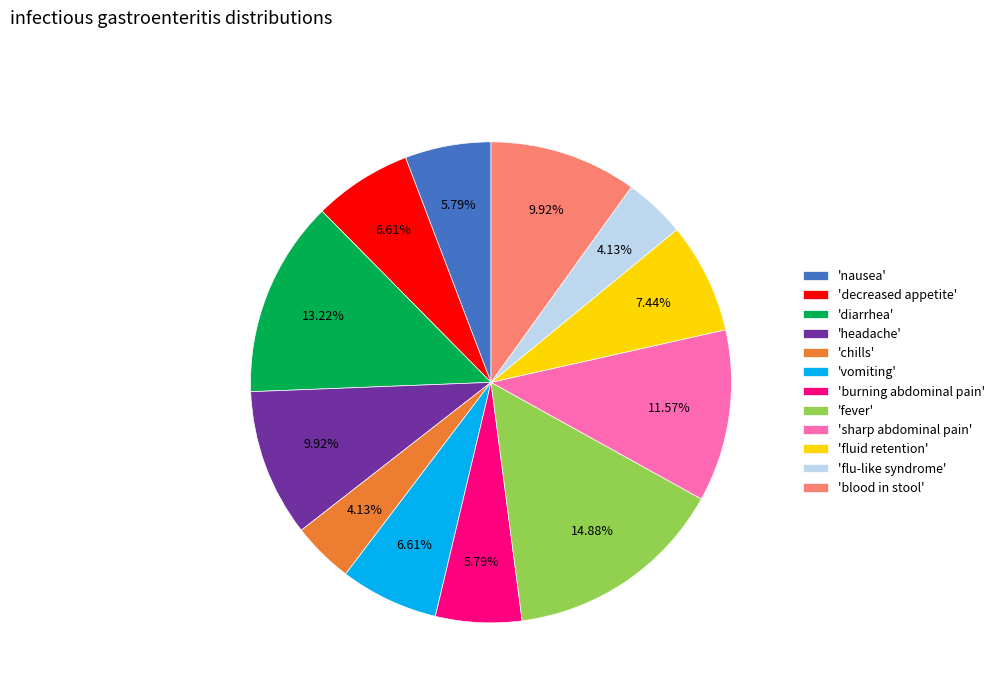

What is the ratio of the value at 'burning abdominal pain' to the value at 'fever'?

0.4